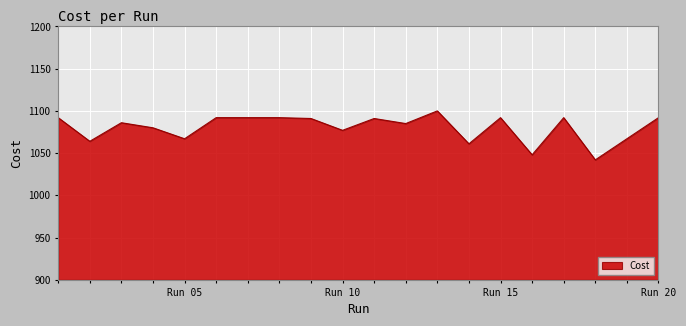

Count the number of data series in this chart.

1